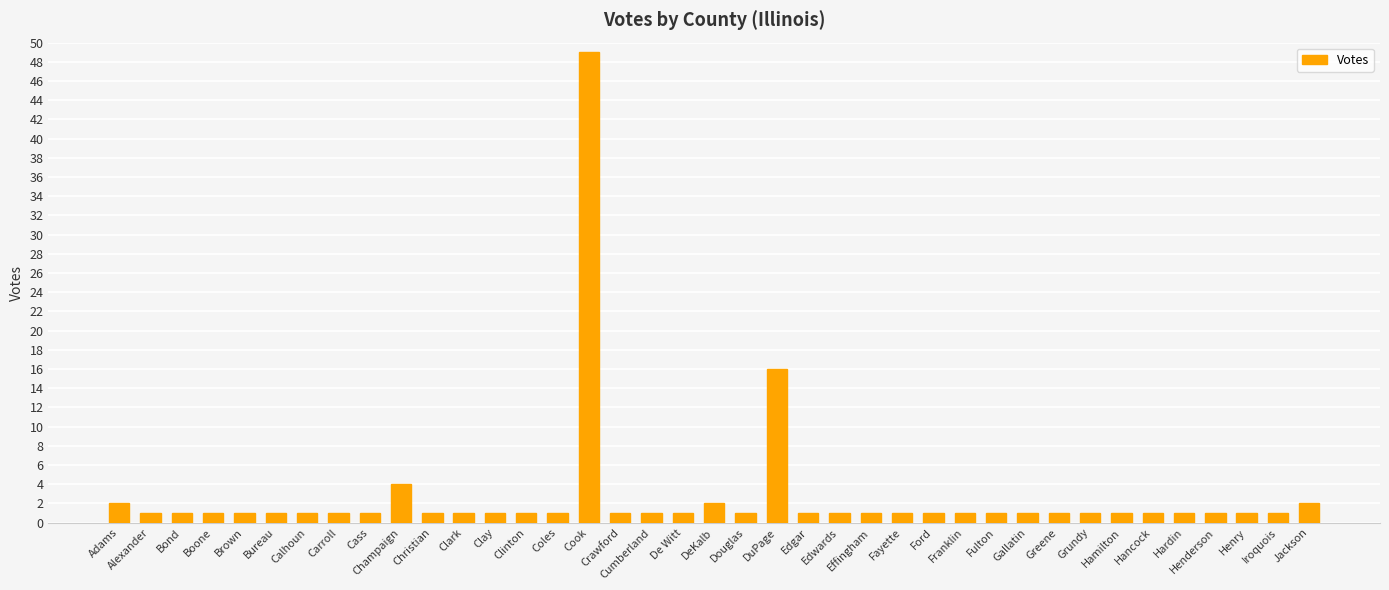

What is the difference between the maximum and minimum values?

48